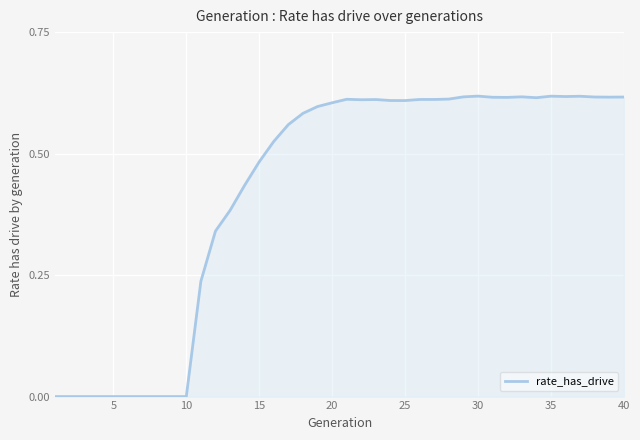

Is this an area chart (filled region under the line)?

Yes